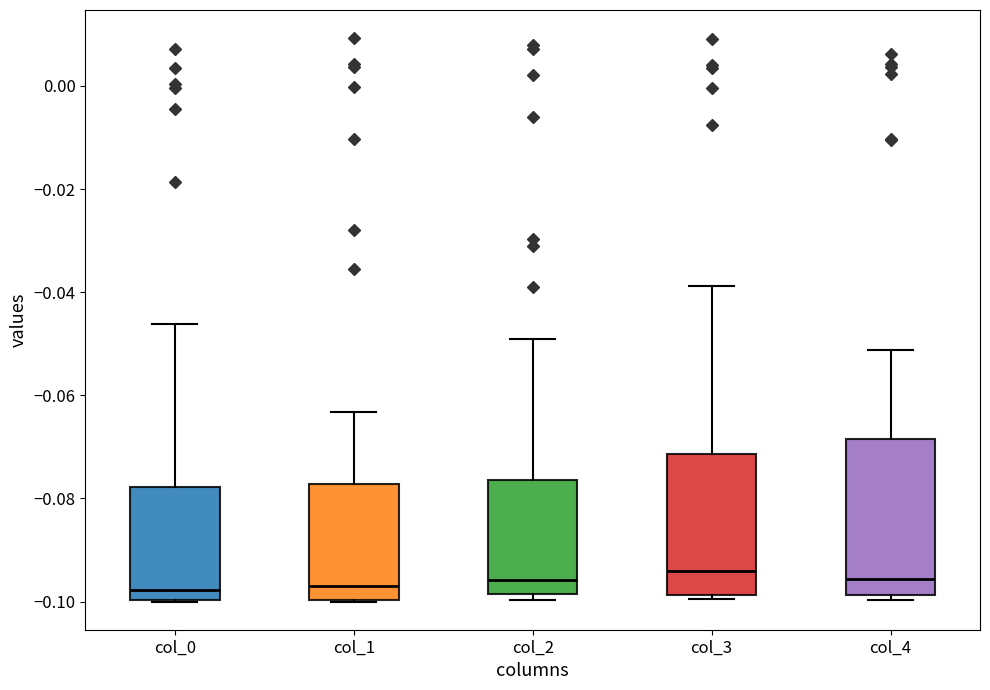

Reading left to right, transcribe this box plot: for each box, give where its median line is, the range the box spans, and where its two whiskers end, as read against the y-axis. The values are not printed on the chart, so give them approximately, as read against the axis.

col_0: median -0.098, box -0.100 to -0.078, whiskers -0.100 to -0.046
col_1: median -0.098, box -0.100 to -0.078, whiskers -0.100 to -0.064
col_2: median -0.096, box -0.098 to -0.076, whiskers -0.100 to -0.050
col_3: median -0.094, box -0.098 to -0.072, whiskers -0.100 to -0.038
col_4: median -0.096, box -0.098 to -0.068, whiskers -0.100 to -0.052